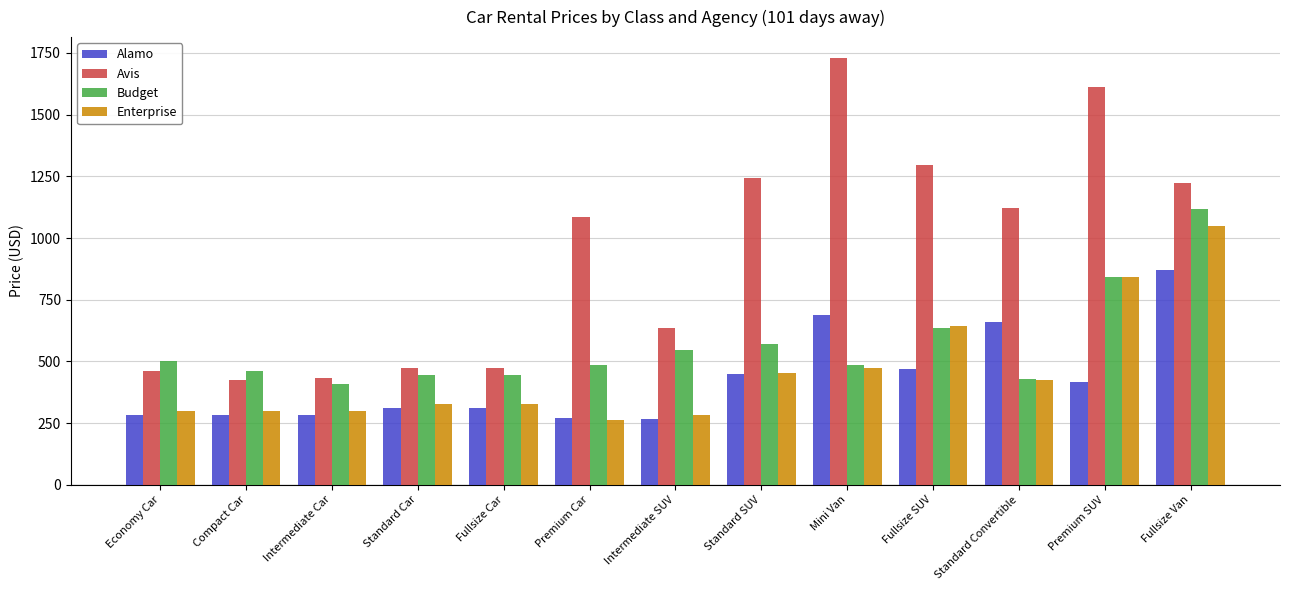

Is the value of Budget at Economy Car greater than the value of Alamo at Standard SUV?

Yes